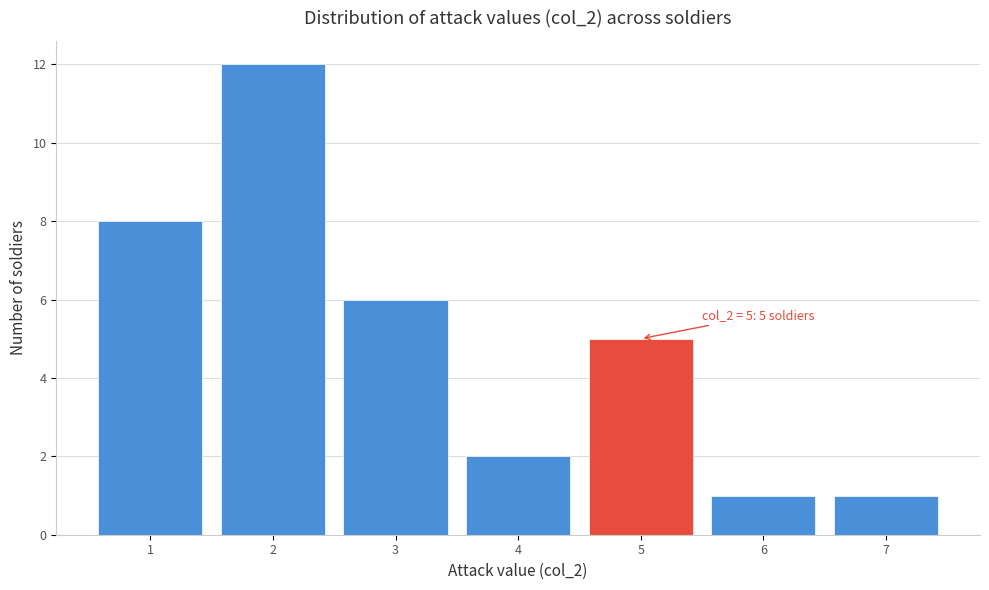

Which range on the x-axis has the tallest bar?

1.5 to 2.5